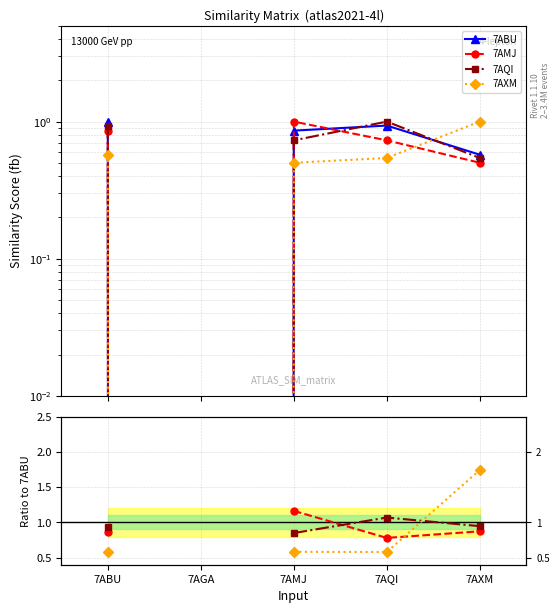

Which has a higher value, 7AMJ or 7AGA?

7AMJ